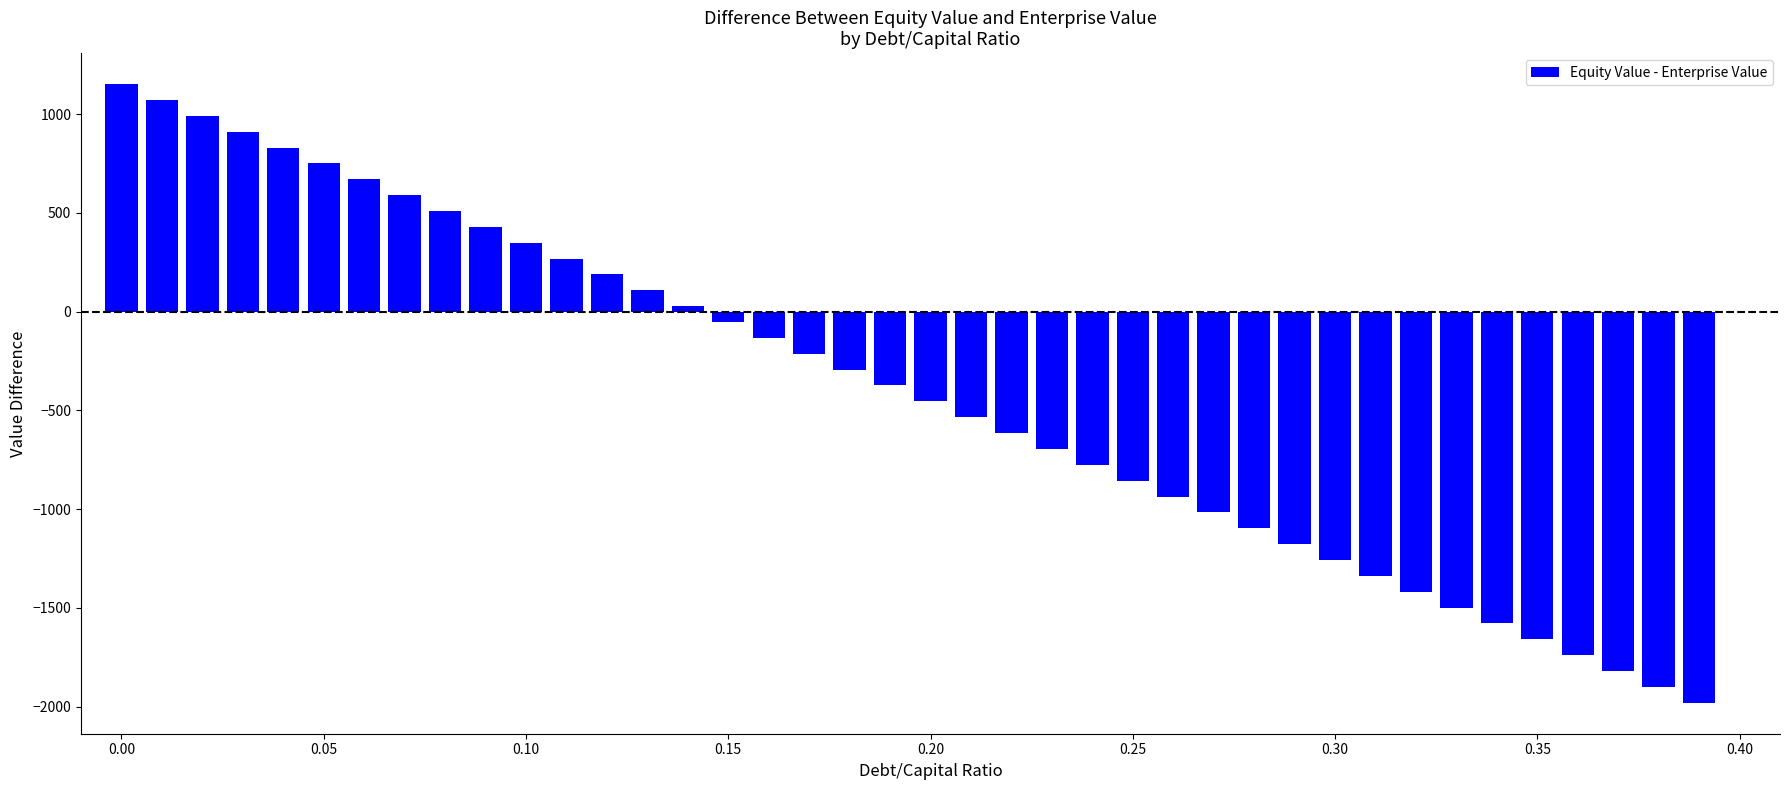

What is the value of the 27th bar from the left?

-936.3